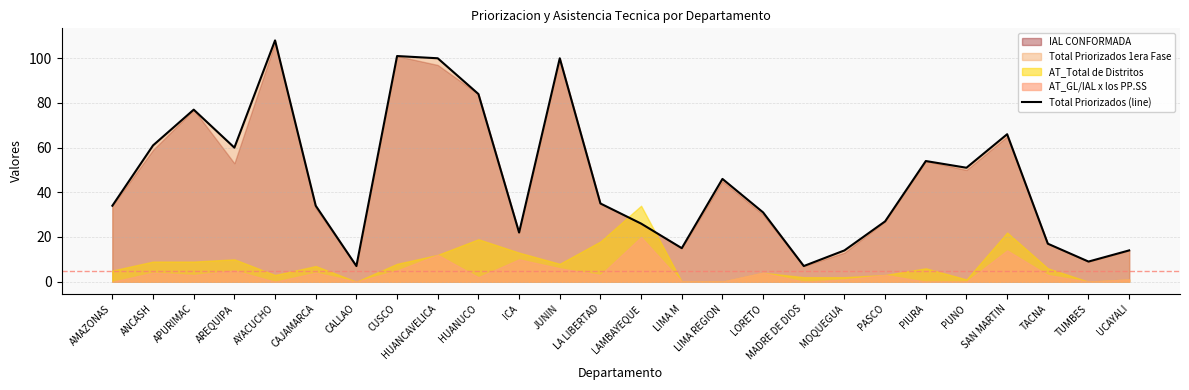

What is the difference between the values at MOQUEGUA and ICA?

8